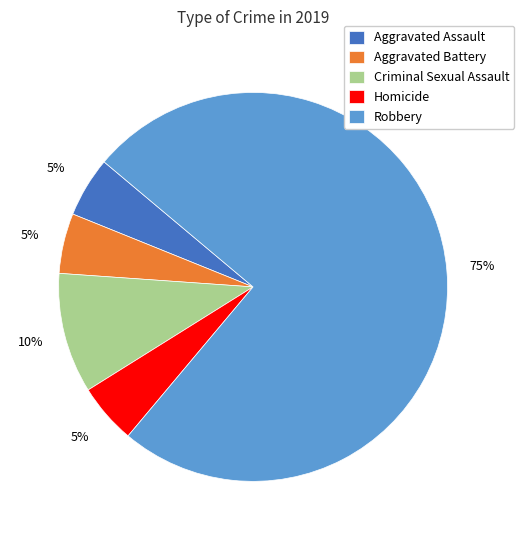

What is the majority slice?

Robbery